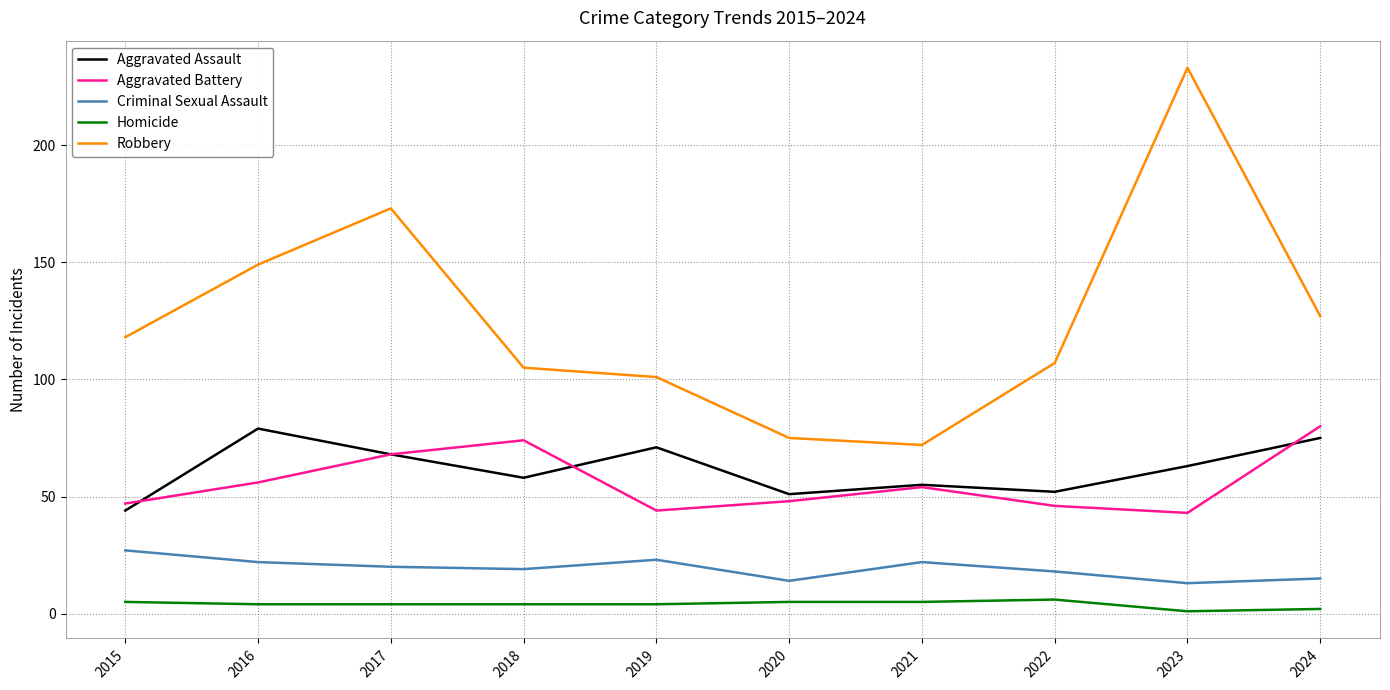

What is the maximum value for Aggravated Battery?

80